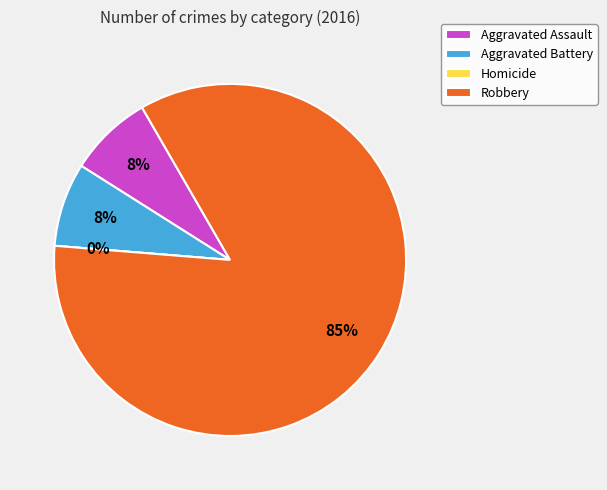

How many slices are in this pie chart?

4